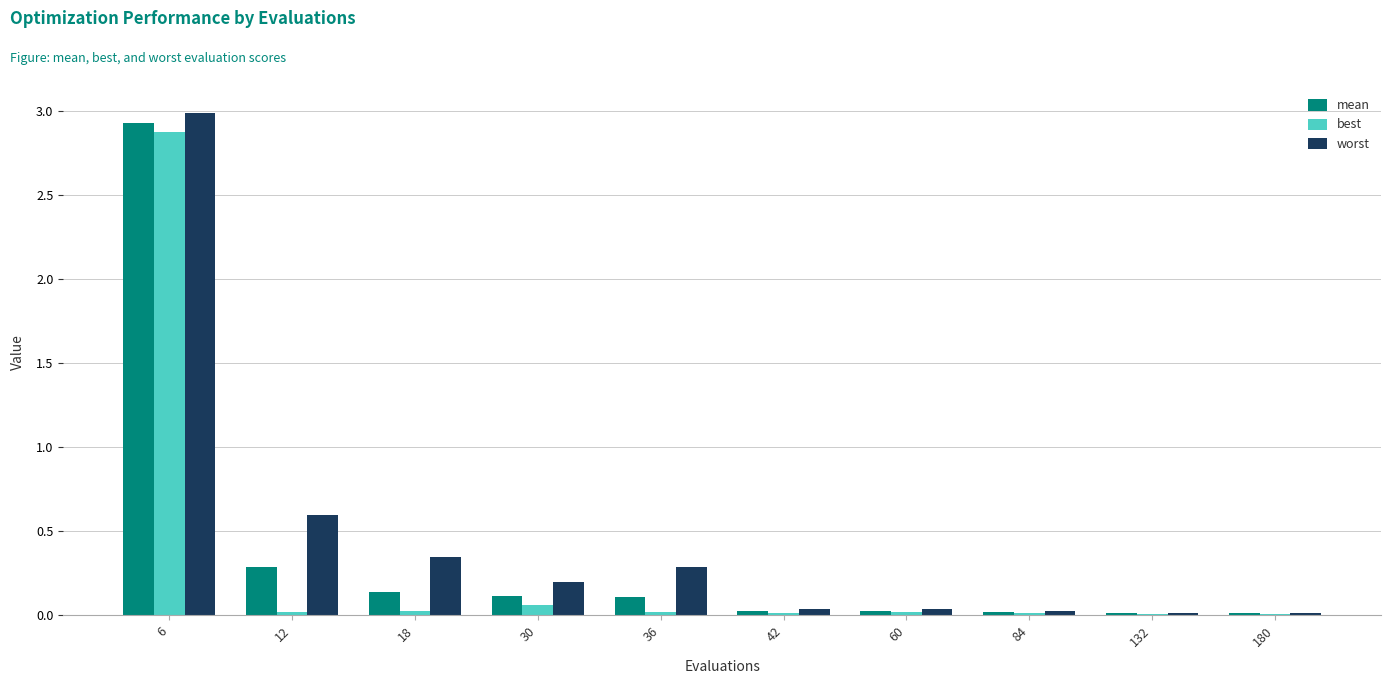

What is the sum of all best values?

3.1